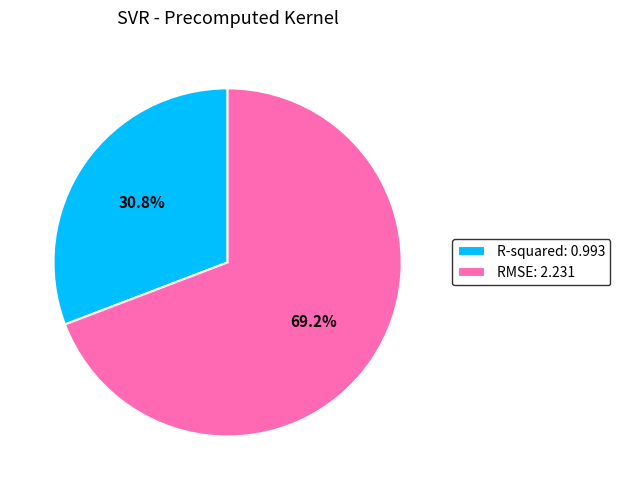

What is the total percentage of R-squared and RMSE?

100.0%